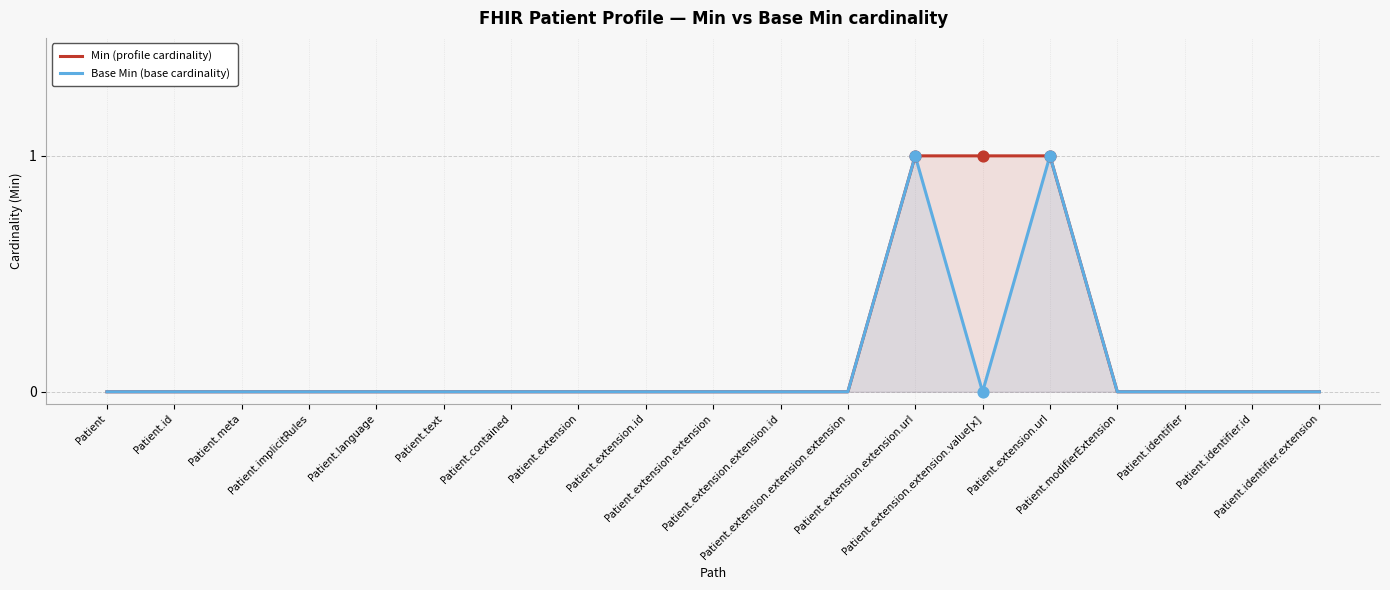

Which series reaches the minimum Y coordinate?

Min (profile cardinality)